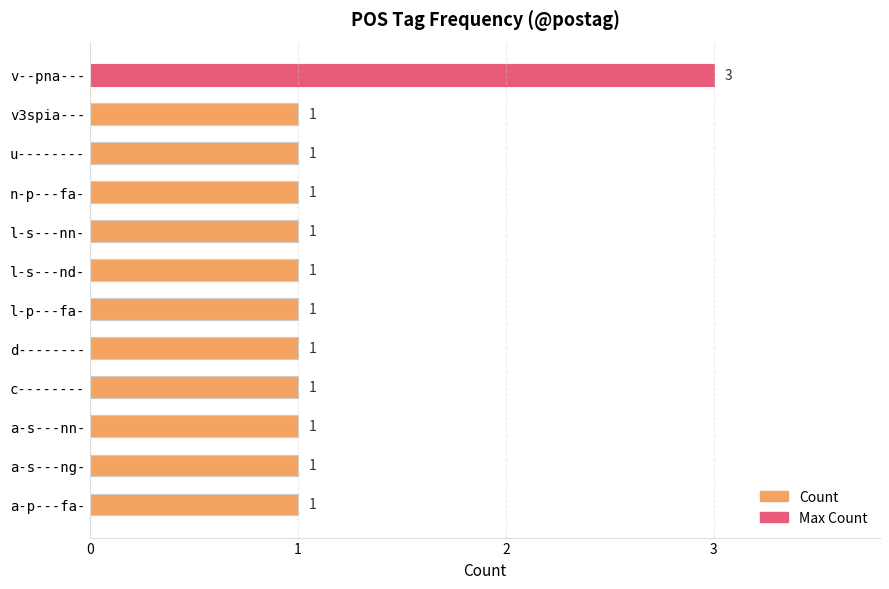

Approximately how many times larger is the value at a-s---nn- compared to a-s---ng-?

1.0